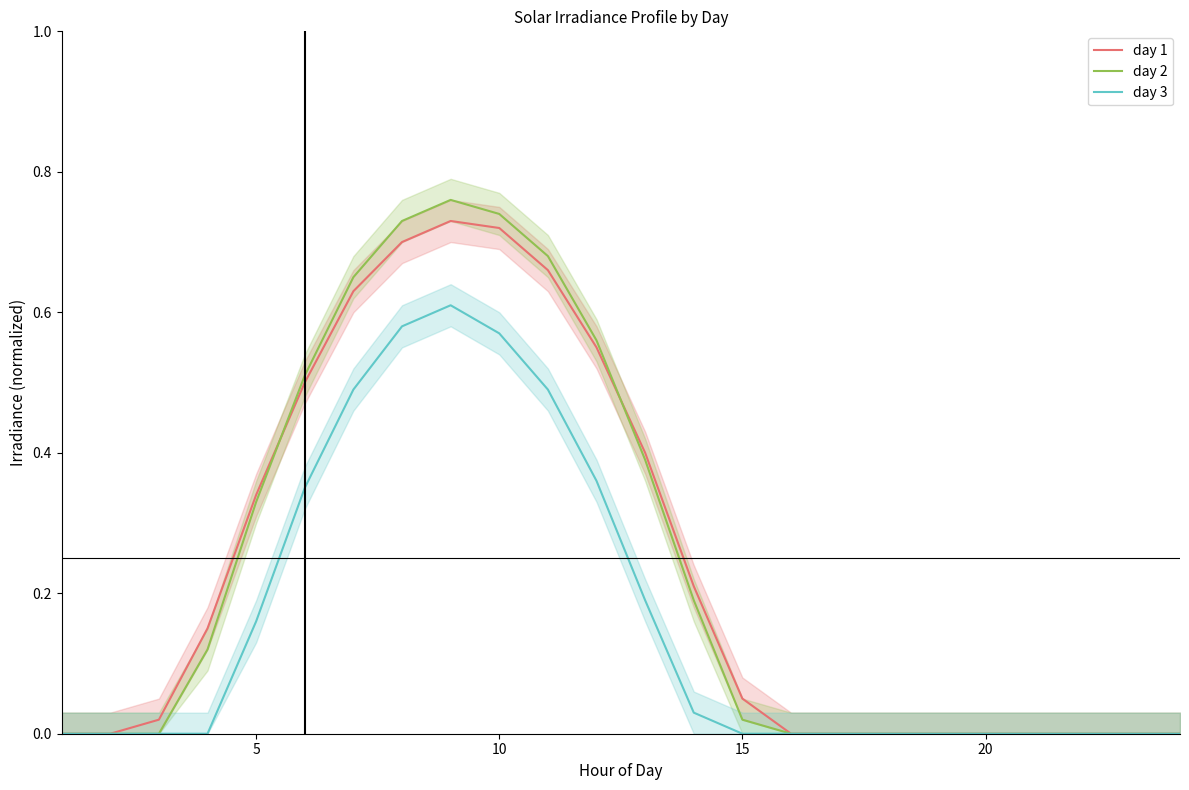

True or false: day 1 and day 3 cross at least once.

False